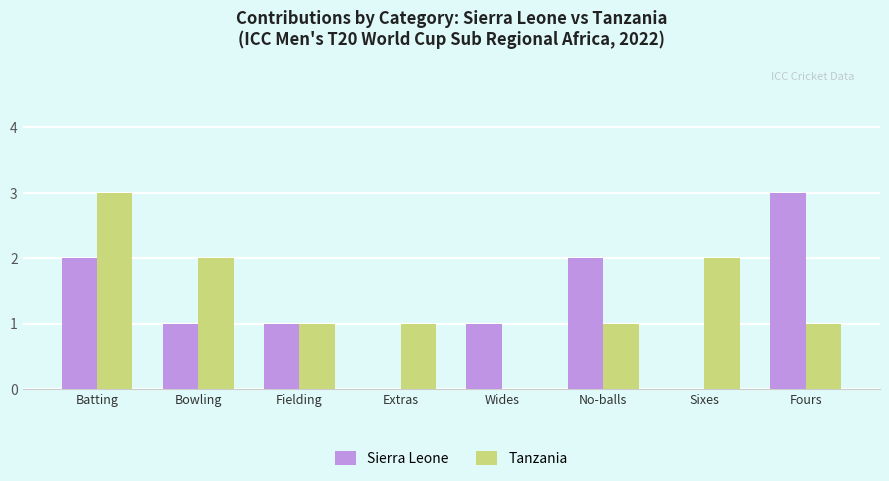

What is the maximum value shown in the chart?

3